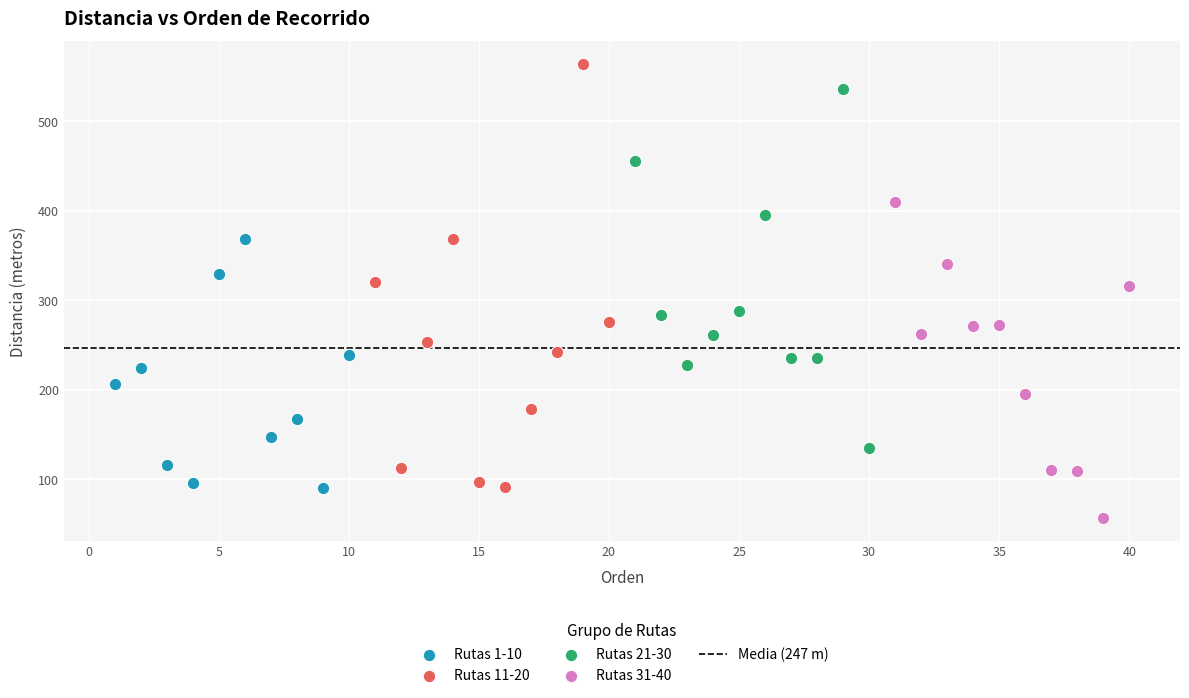

Which series has the largest Y range (max minus min)?

Rutas 11-20